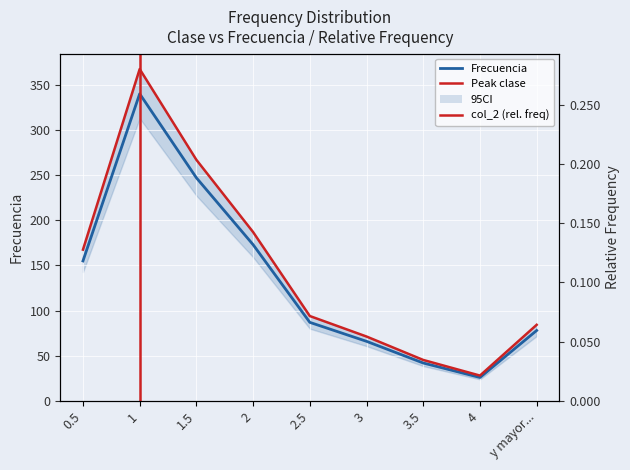

True or false: Frecuencia has more than 0 points higher than both neighbors.

True